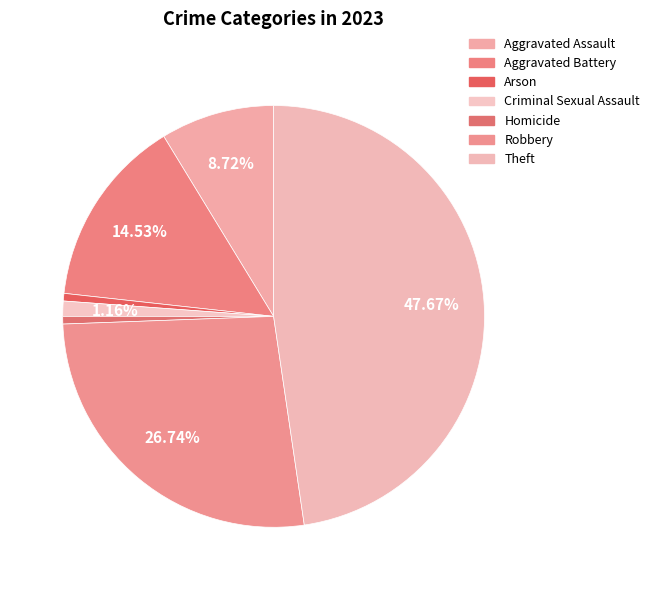

How many segments does this pie chart have?

7